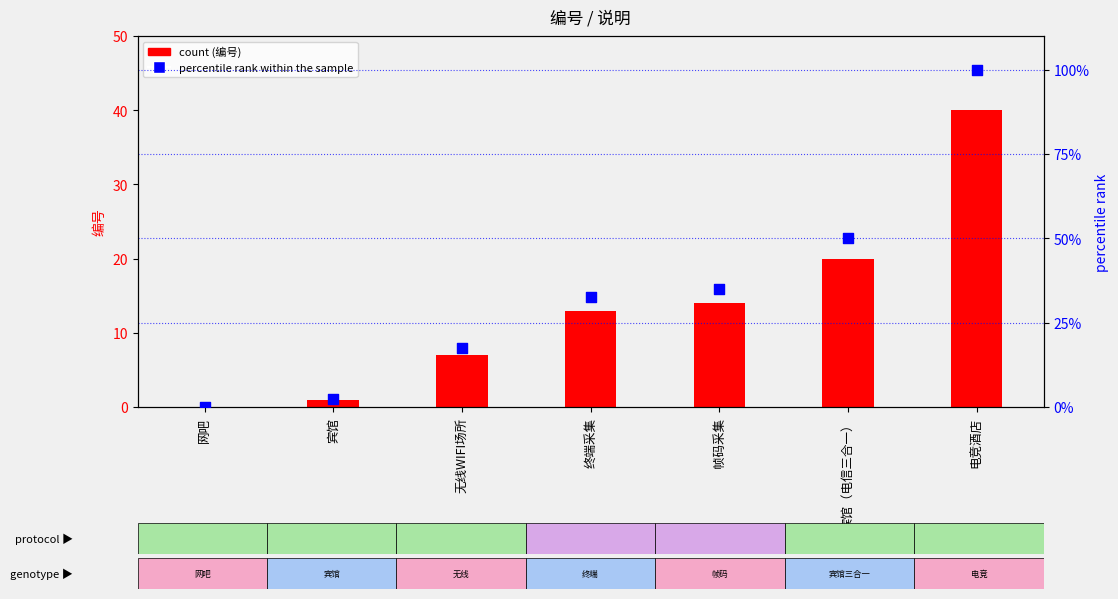

Which series reaches the minimum Y coordinate?

编号 (count)